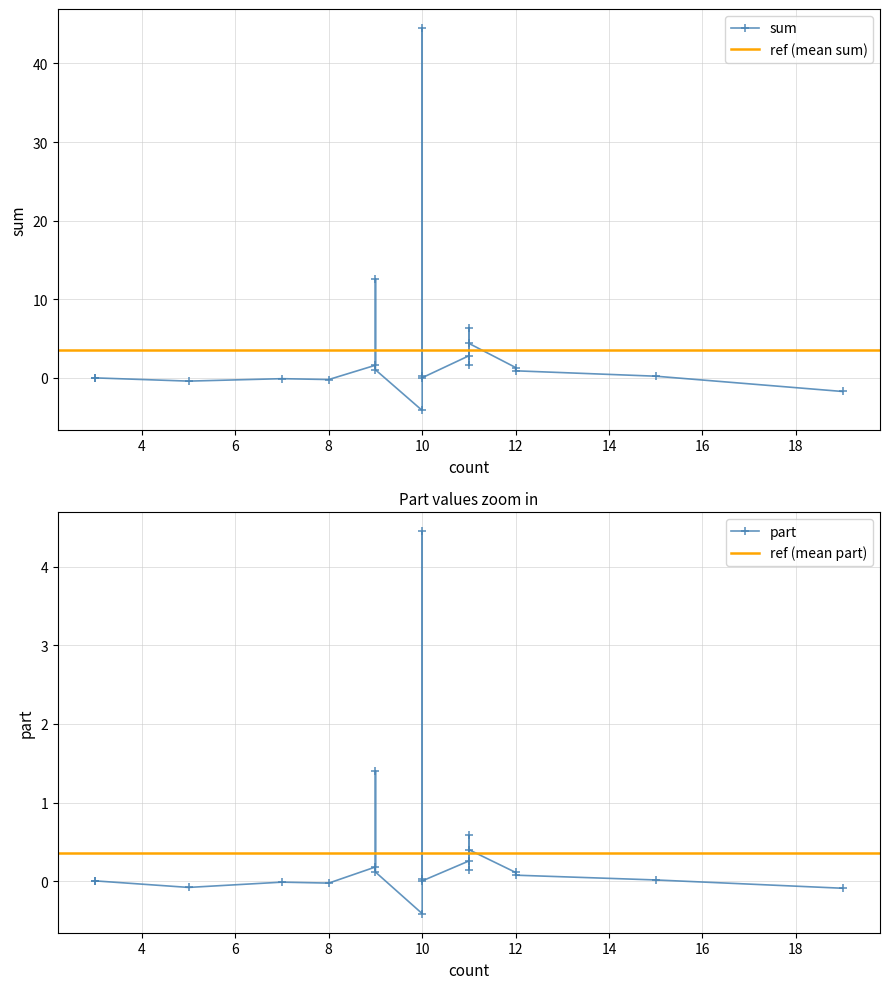

What is the average value of the sum series?

3.6